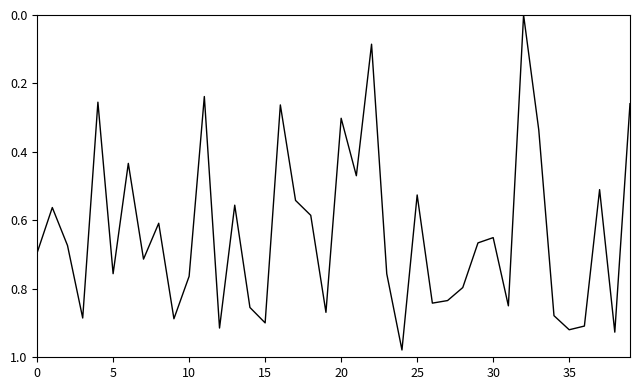

Does the chart have visible grid lines?

No